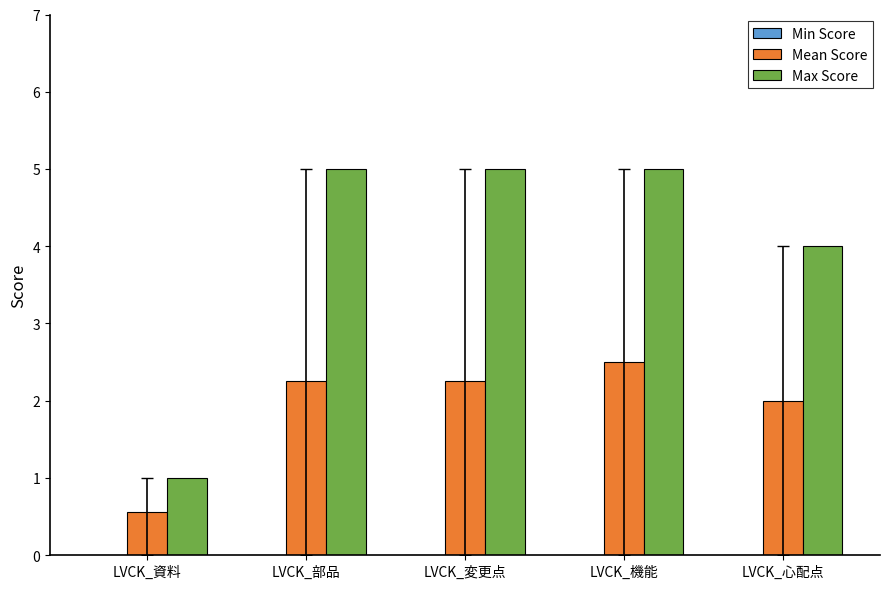

What is the label of the 4th bar from the left?

LVCK_機能